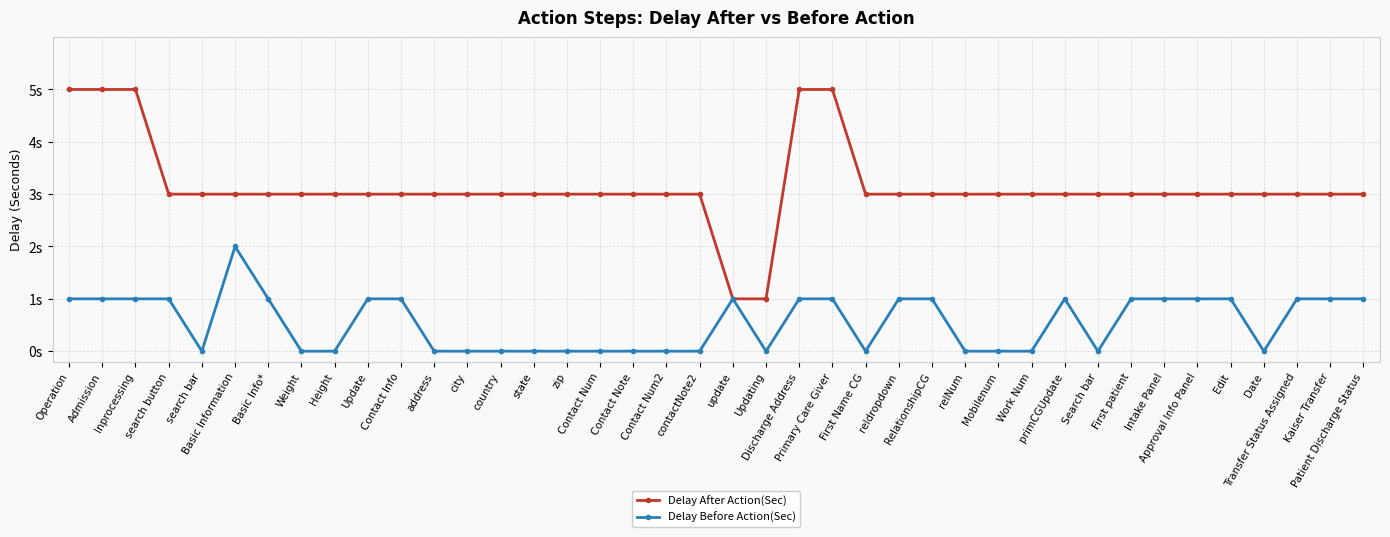

Which label corresponds to the smallest value in the chart?

search bar